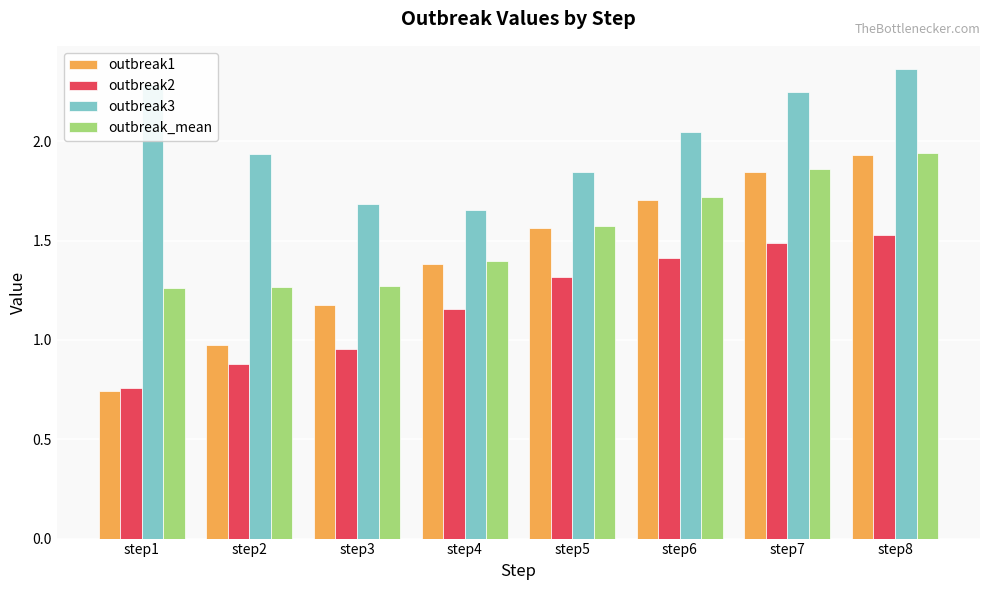

Which series has the largest range (max minus min)?

outbreak1